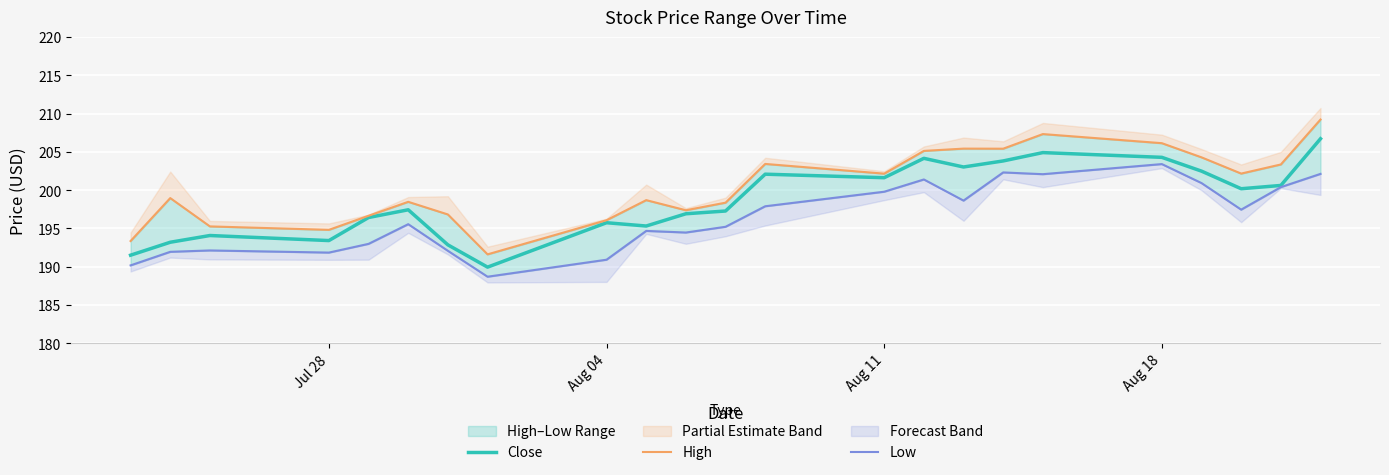

Which series has the largest total across all categories?

High